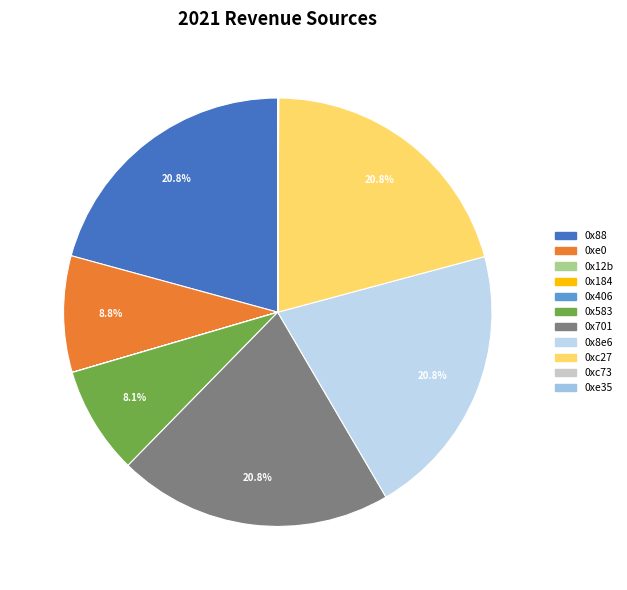

Between 0xc73 and 0xe0, which is larger?

0xe0